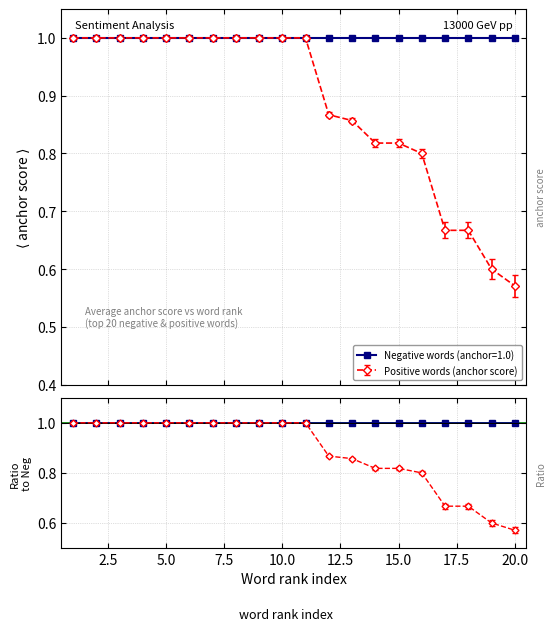

What is the total value across all series at 8?

2.0